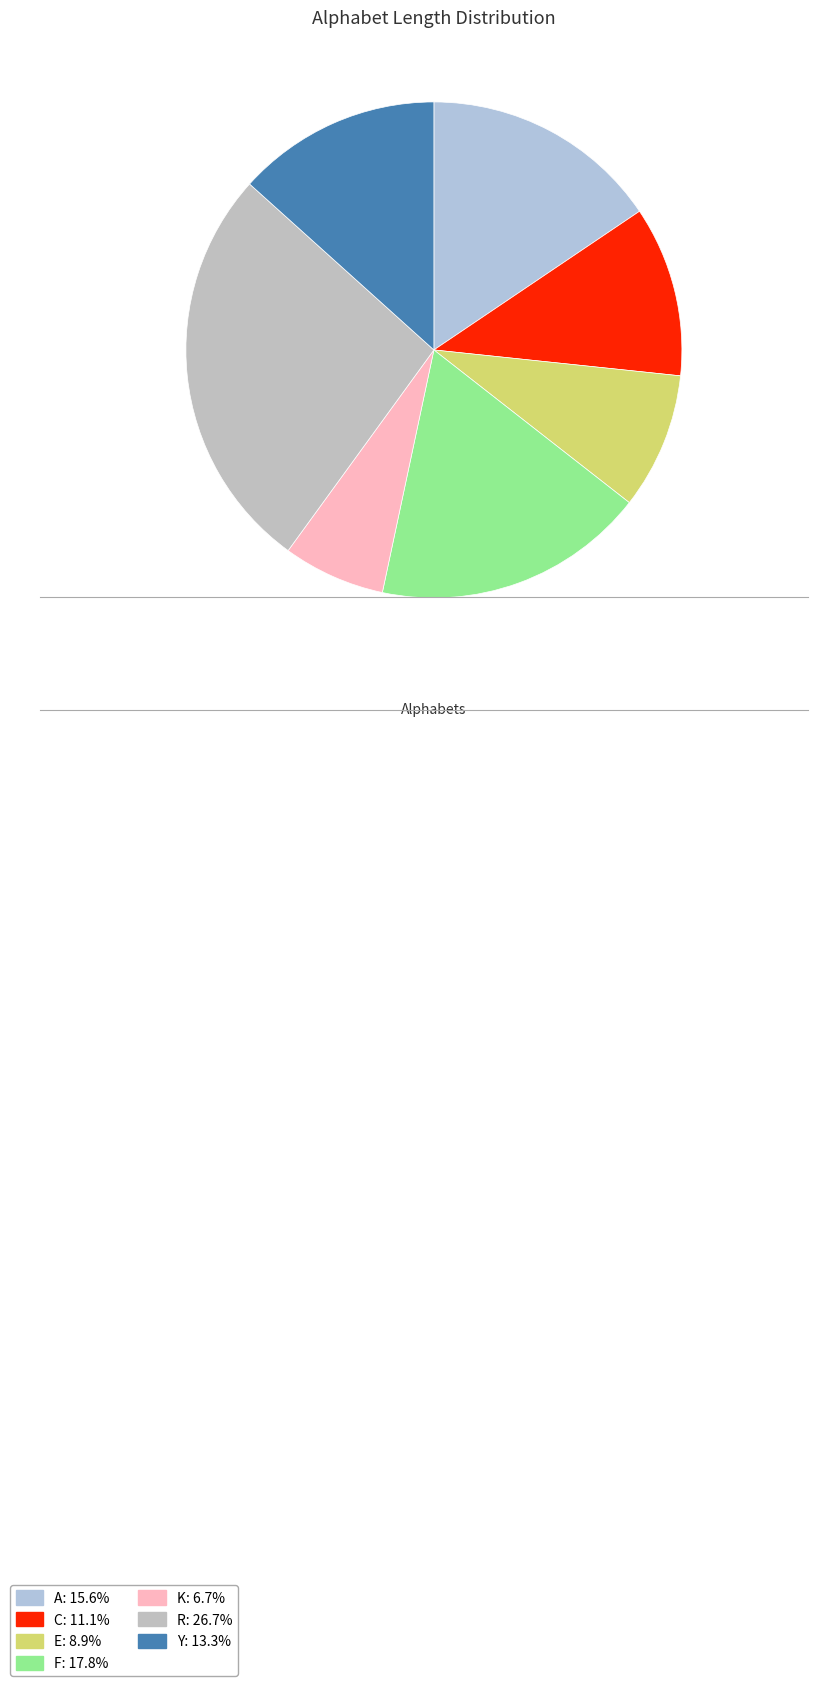

How many segments does this pie chart have?

7